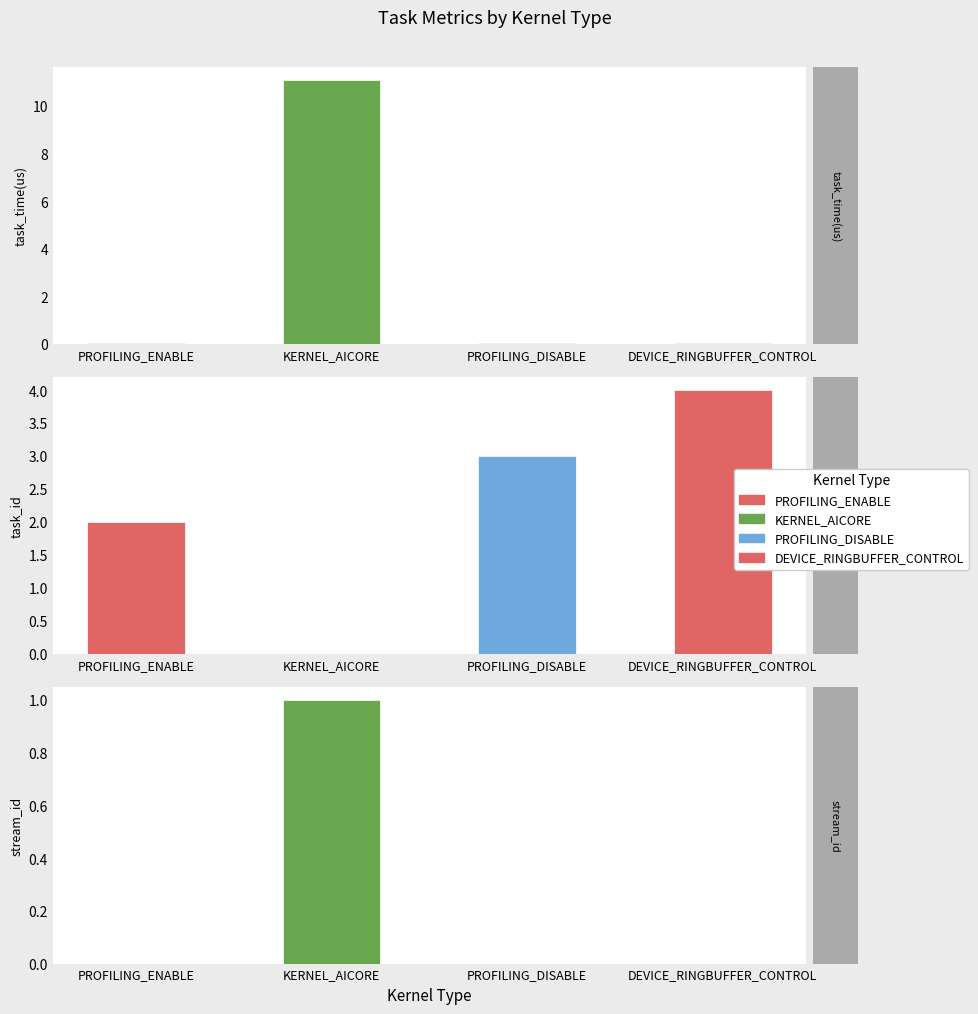

Rank the series by their average value, from lowest to highest.

stream_id, task_id, task_time(us)